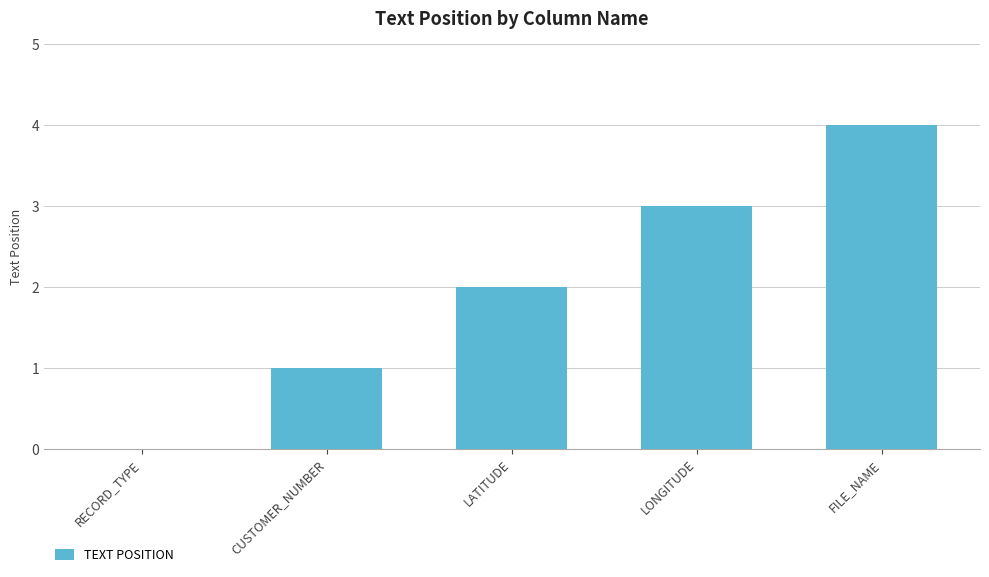

Between LATITUDE and RECORD_TYPE, which is larger?

LATITUDE